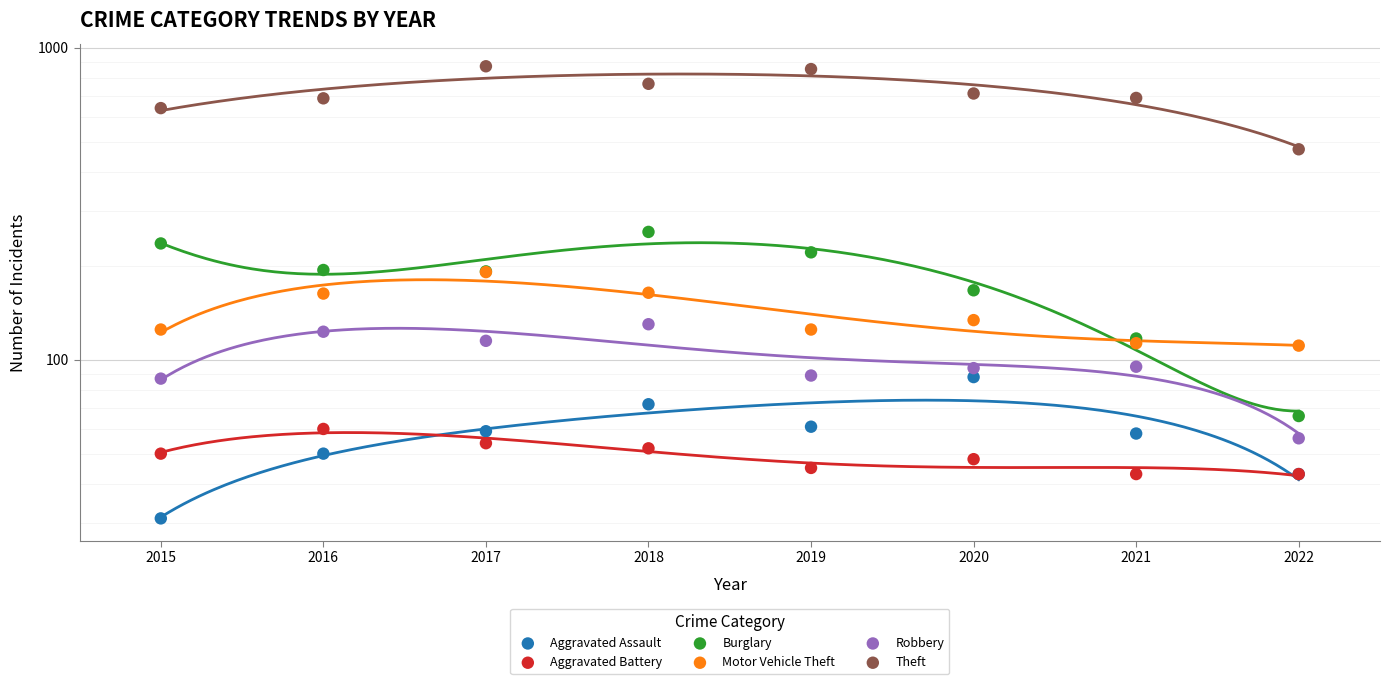

What are all the series names shown in the legend?

Aggravated Assault, Aggravated Battery, Burglary, Motor Vehicle Theft, Robbery, Theft